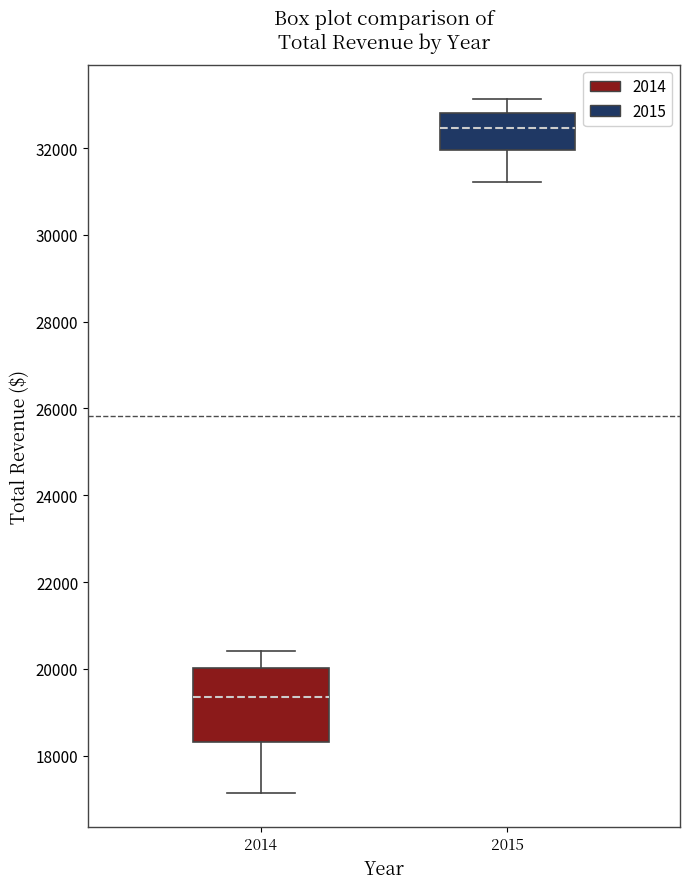

Reading left to right, read every box against the y-axis: the position of its median line, the range the box covers, and the ends of its whiskers. The values are not printed on the chart, so give them approximately, as read against the axis.

2014: median 19400, box 18400 to 20000, whiskers 17200 to 20400
2015: median 32400, box 32000 to 32800, whiskers 31200 to 33200